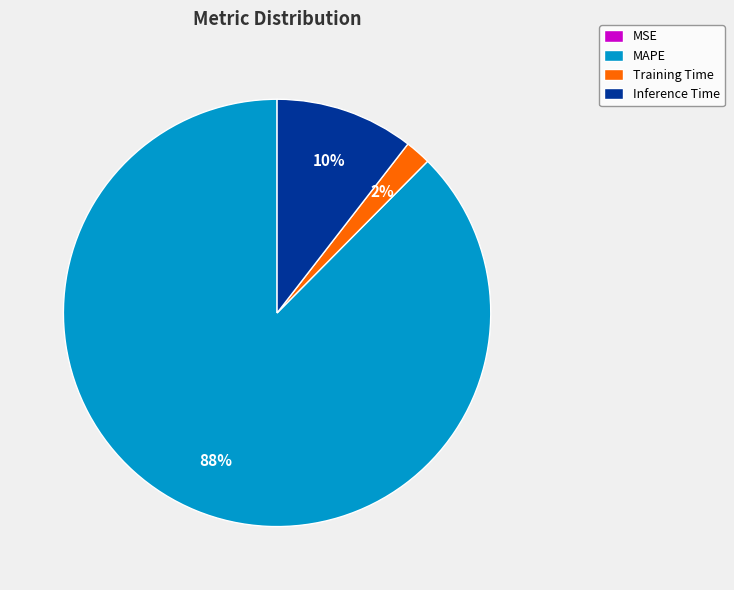

True or false: Inference Time accounts for 4% of the total.

False